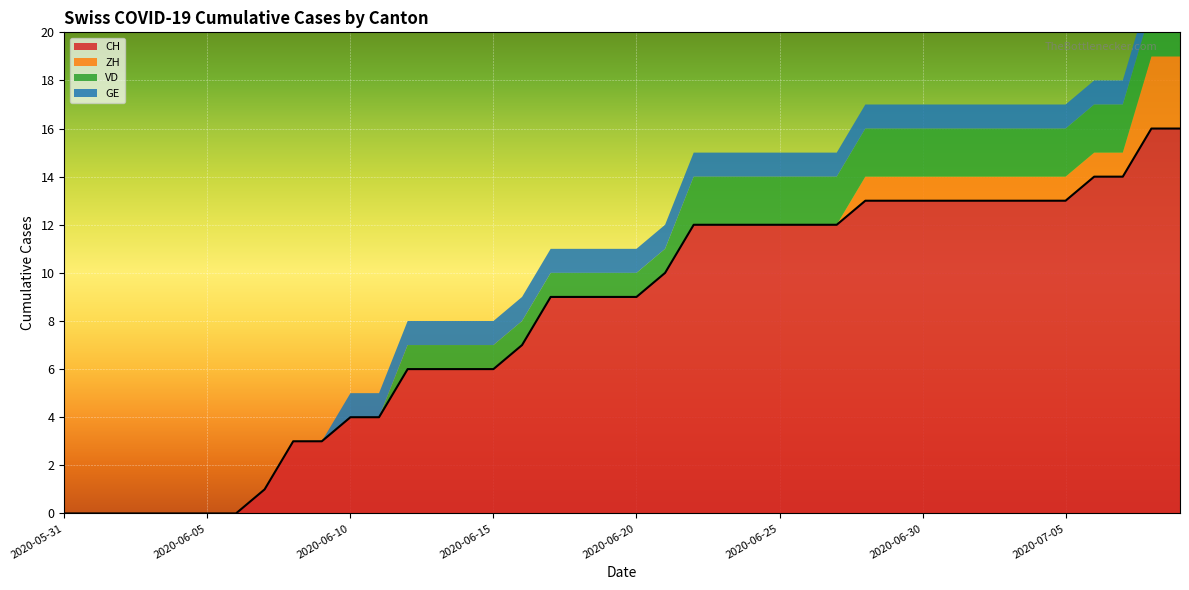

Rank the series by their maximum value, from lowest to highest.

GE, VD, ZH, CH